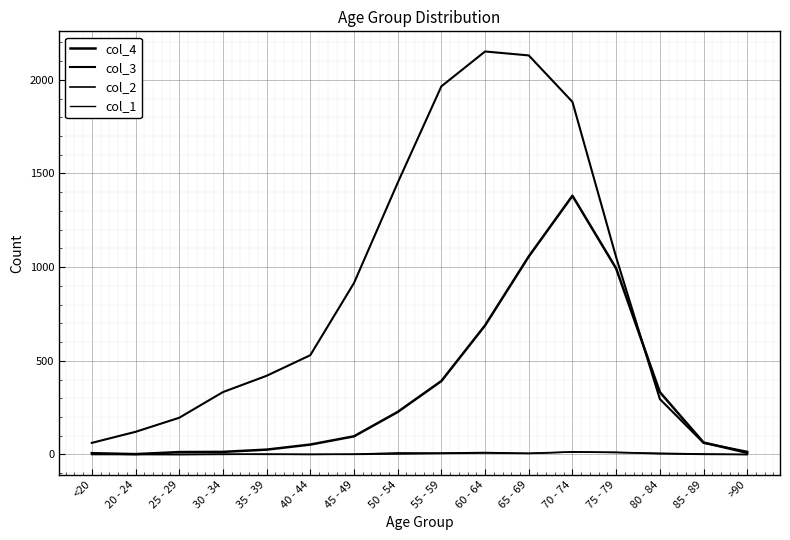

Is this an area chart (filled region under the line)?

No